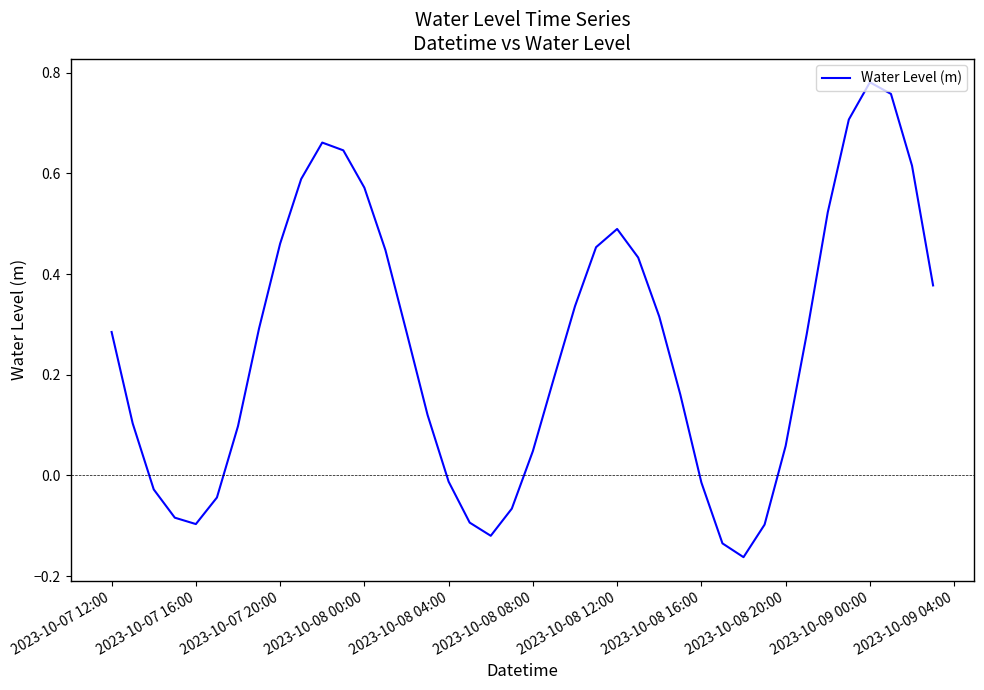

How many values exceed 0?

28